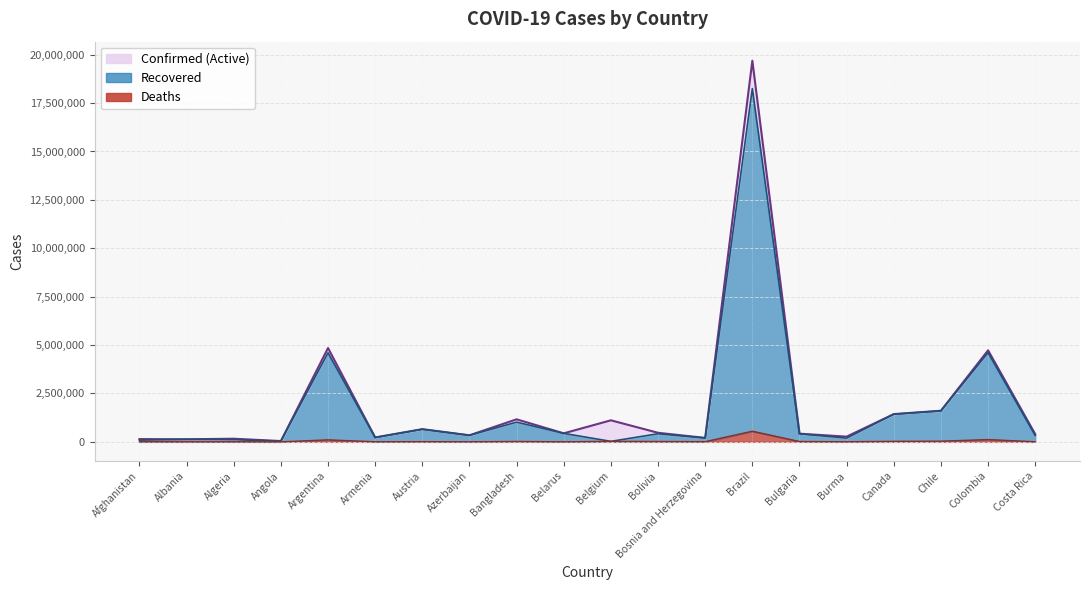

What is the average value of the Deaths series?

48684